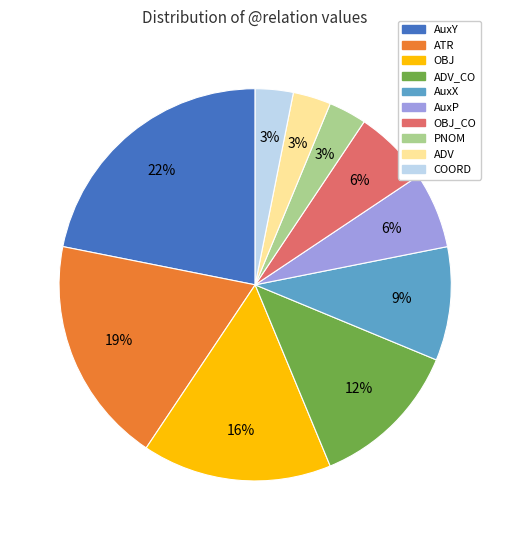

Is there a majority slice in this chart?

No